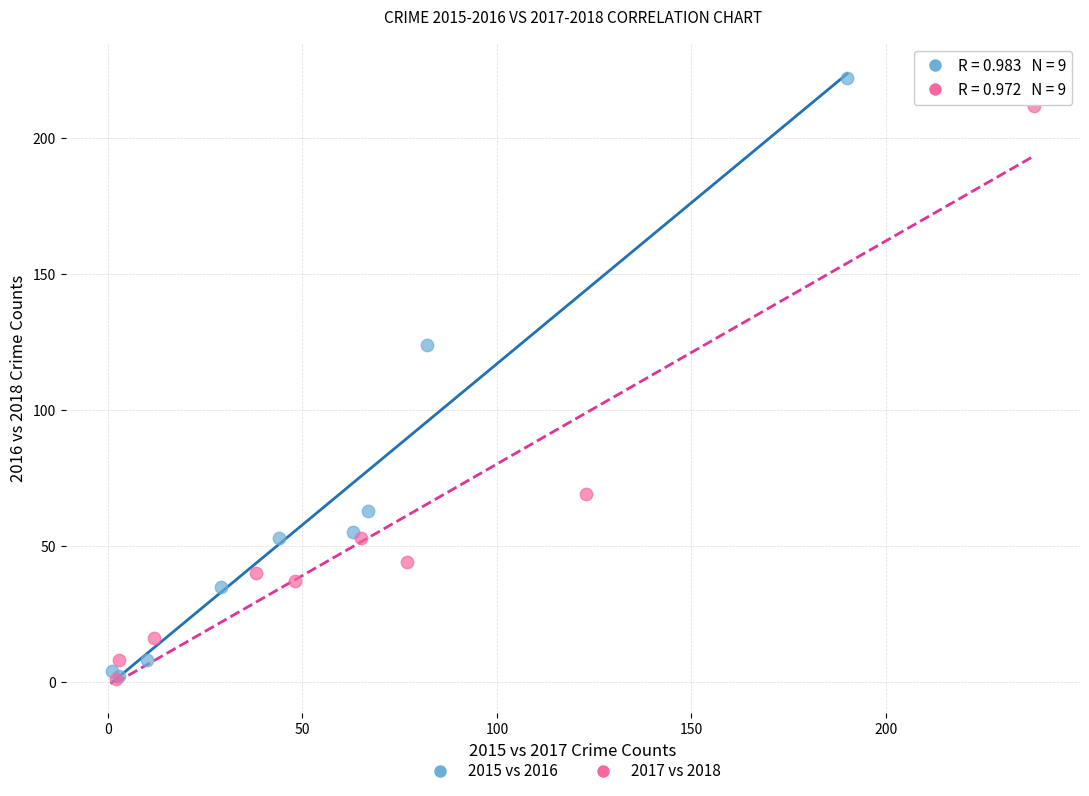

Which series contains the highest Y value?

2015 vs 2016